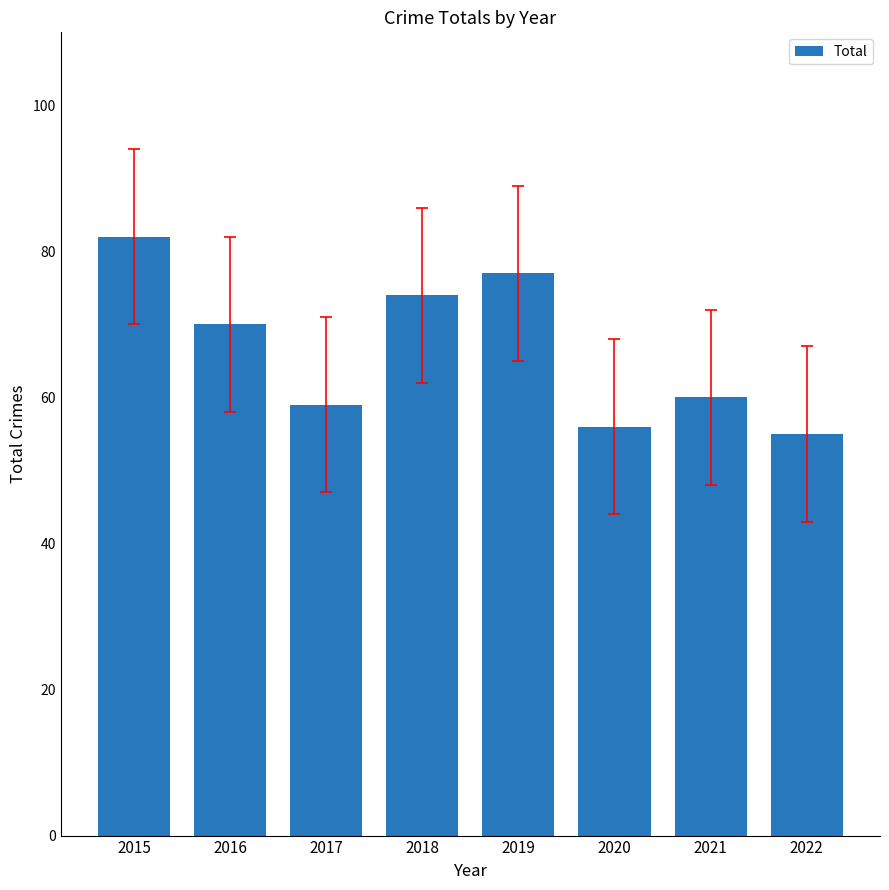

Rank the categories by value from lowest to highest.

2022, 2020, 2017, 2021, 2016, 2018, 2019, 2015